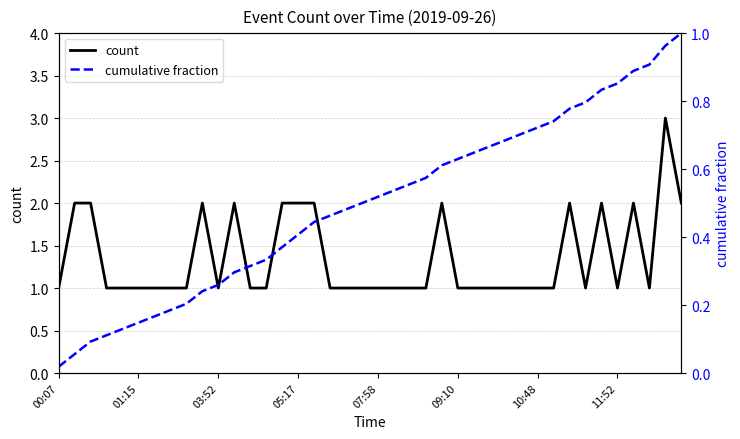

The value of count at 00:07 is 1. True or false?

True